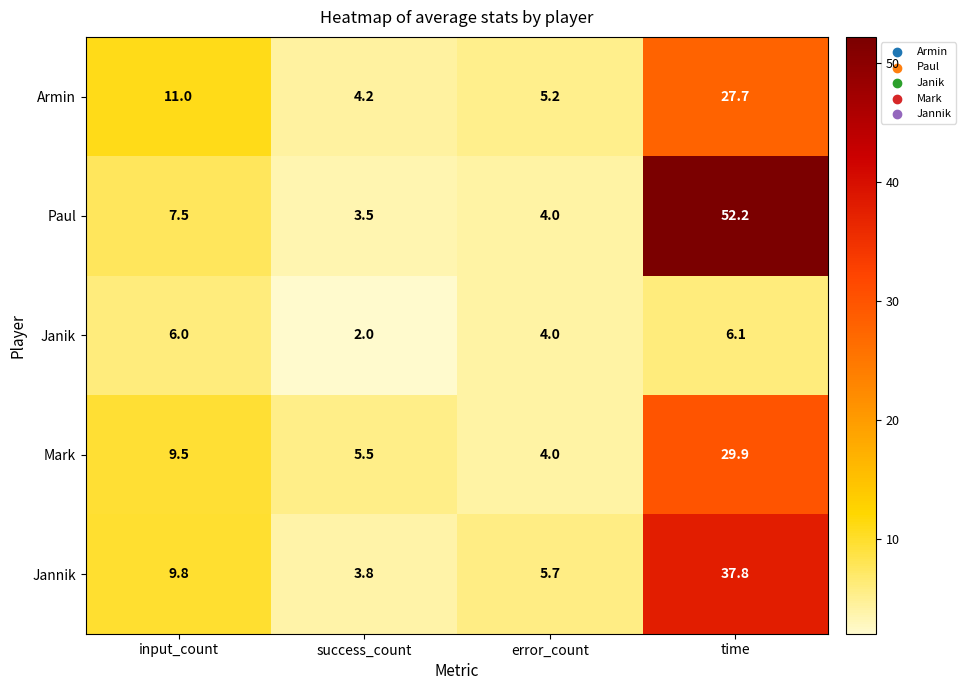

Which series has the widest spread of values?

Paul